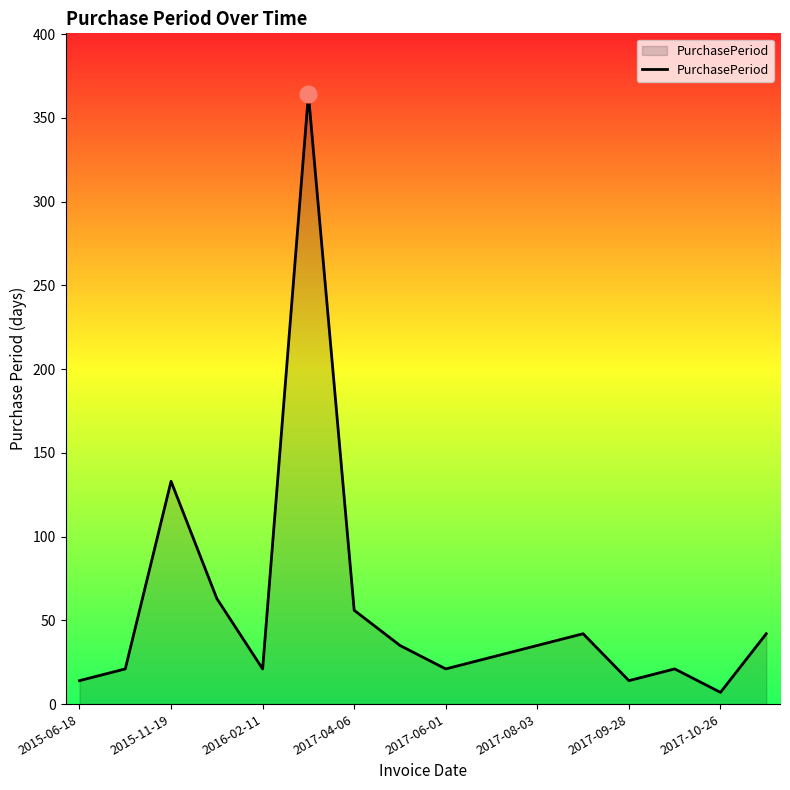

What is the greatest value displayed?

364